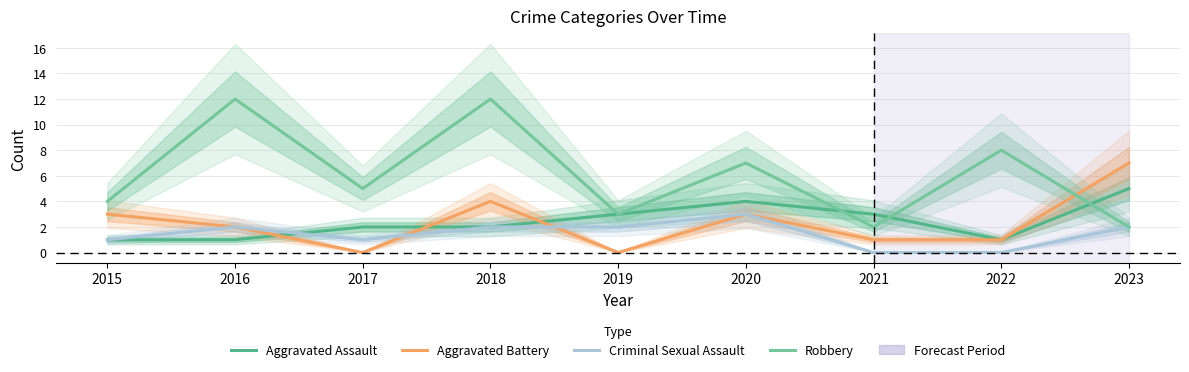

At how many categories does at least one series exceed 8?

2